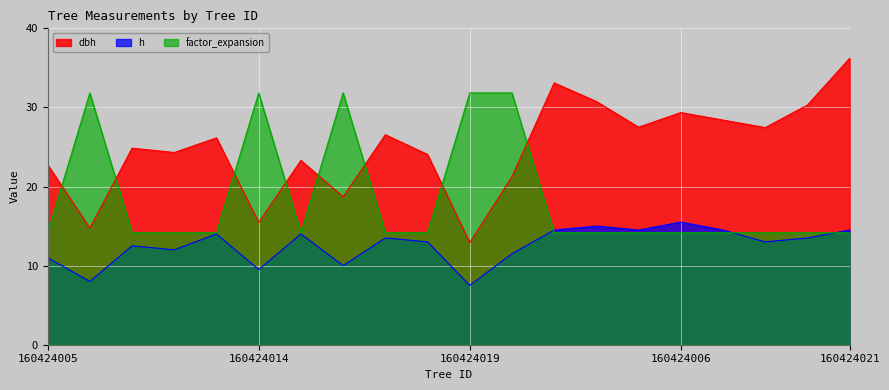

Count the number of categories in the chart.

20